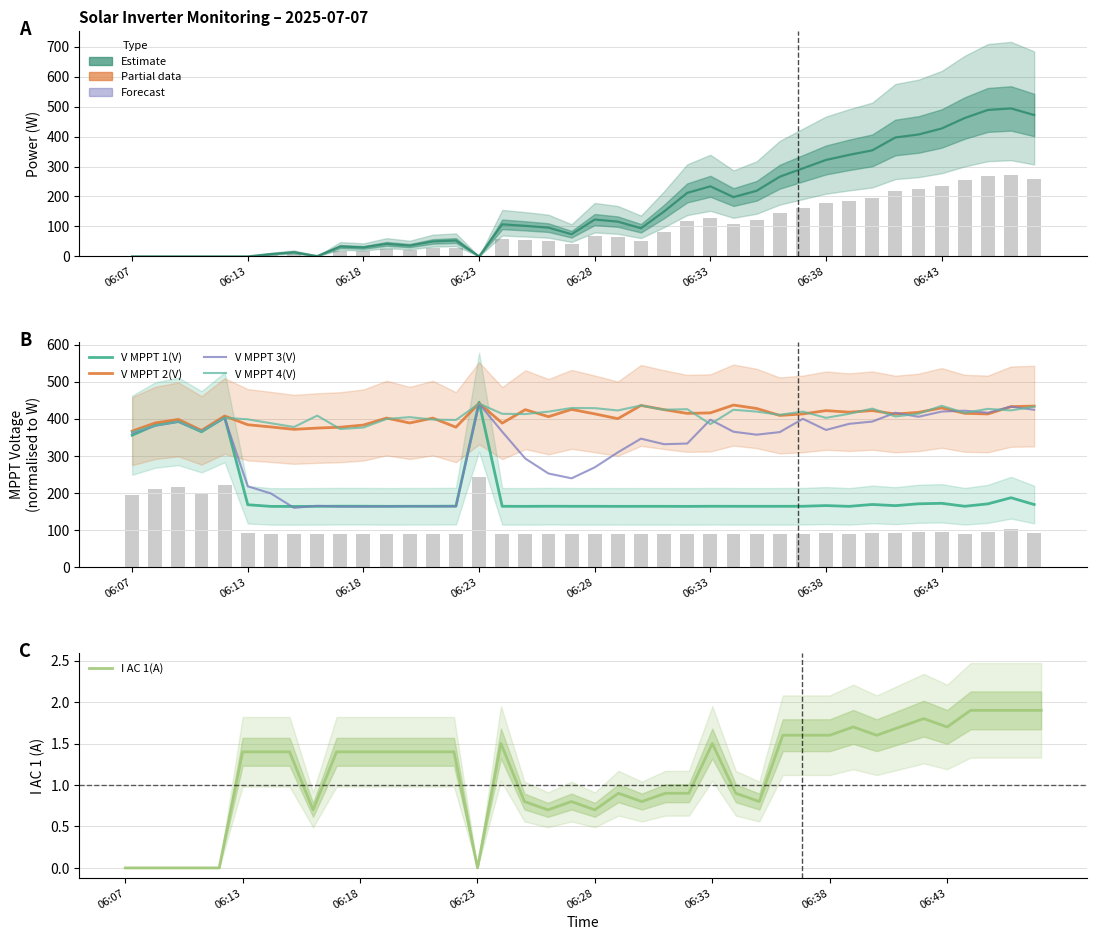

Is it true that V MPPT 1(V) equals 612.6 at 06:13?

False